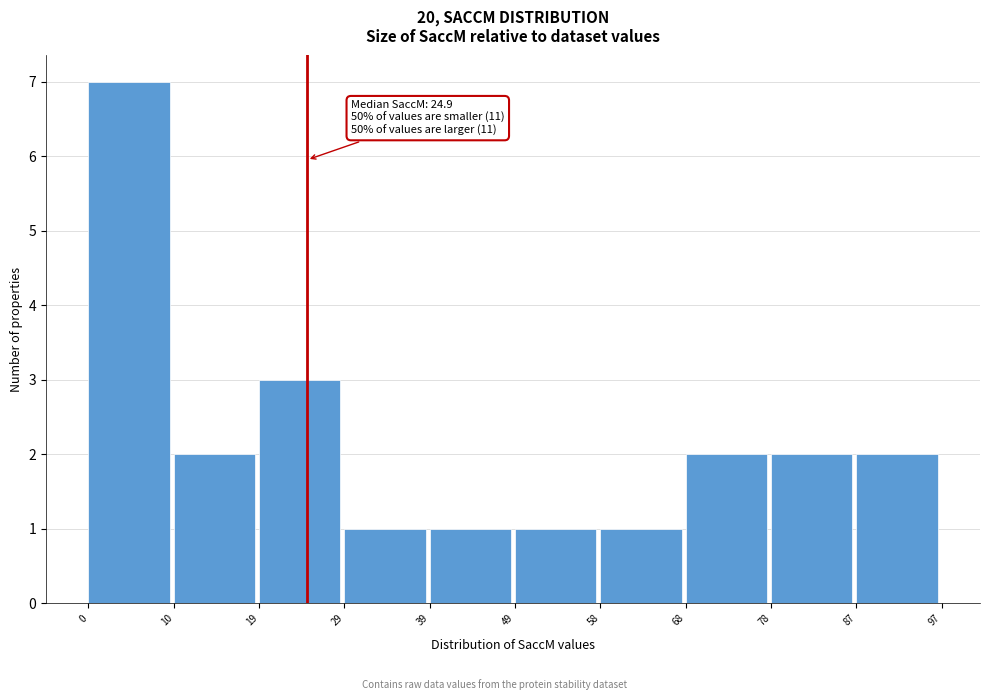

Over which range of the x-axis is the bar tallest?

0 to 10